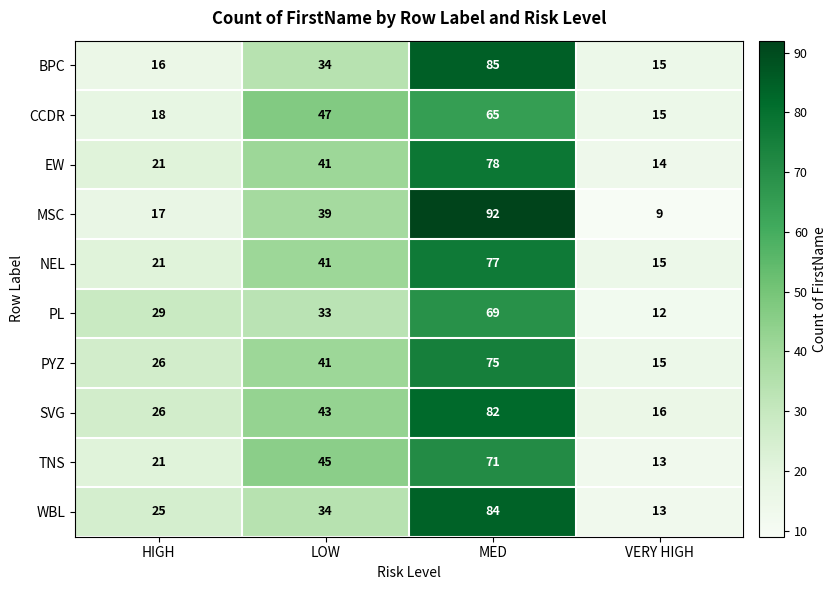

Is the value of EW at HIGH greater than the value of WBL at LOW?

No